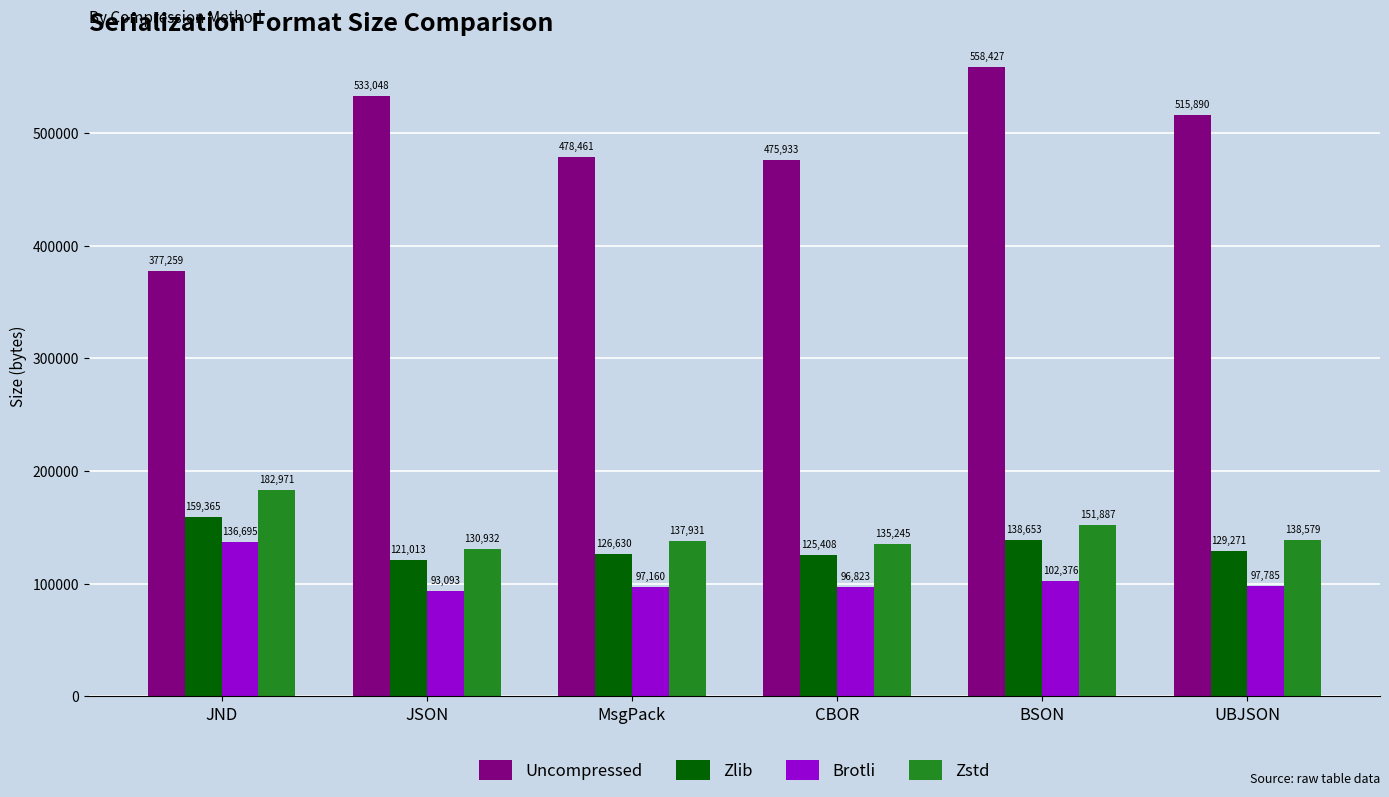

What is the difference between the highest and lowest values at UBJSON?

418105